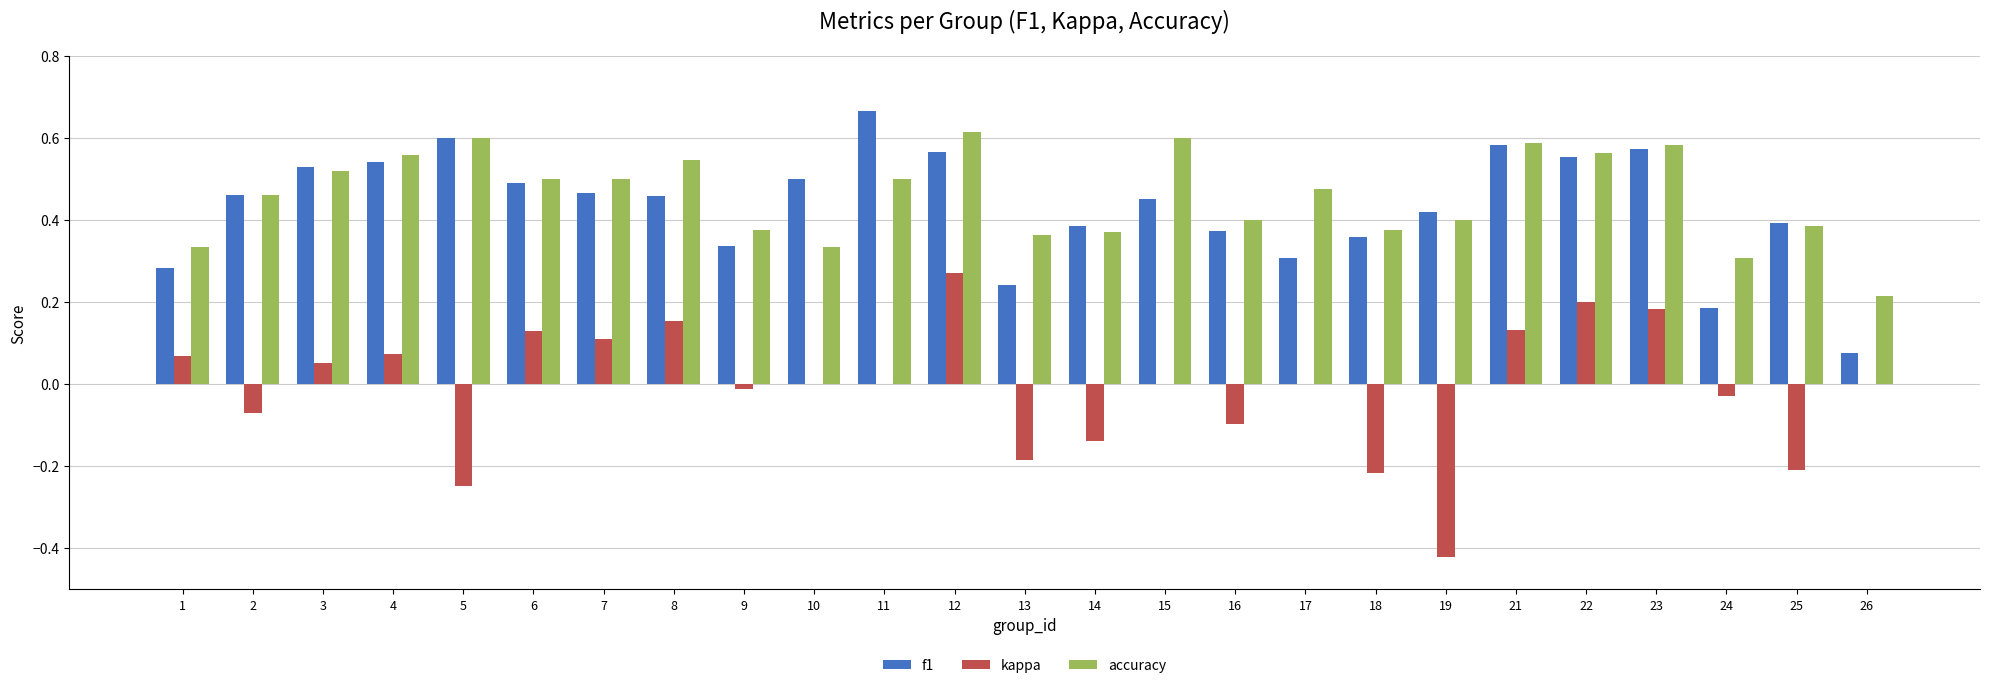

The accuracy series shows 0.6 at 2. True or false?

False